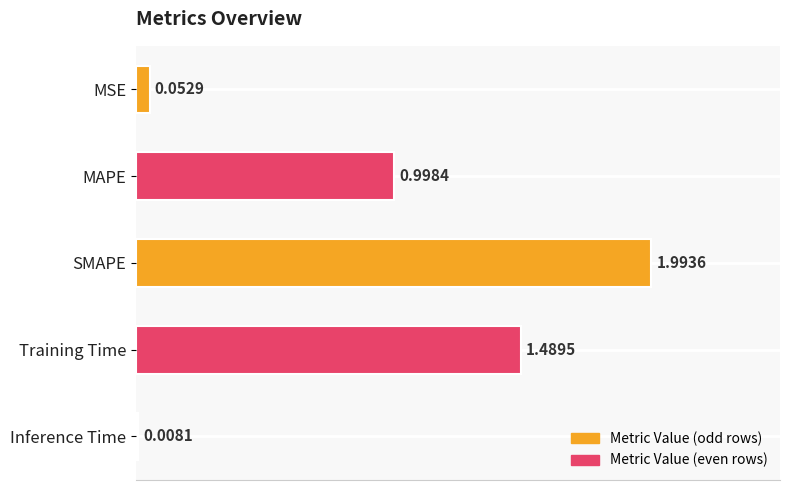

What is the difference between the maximum and minimum values?

2.0